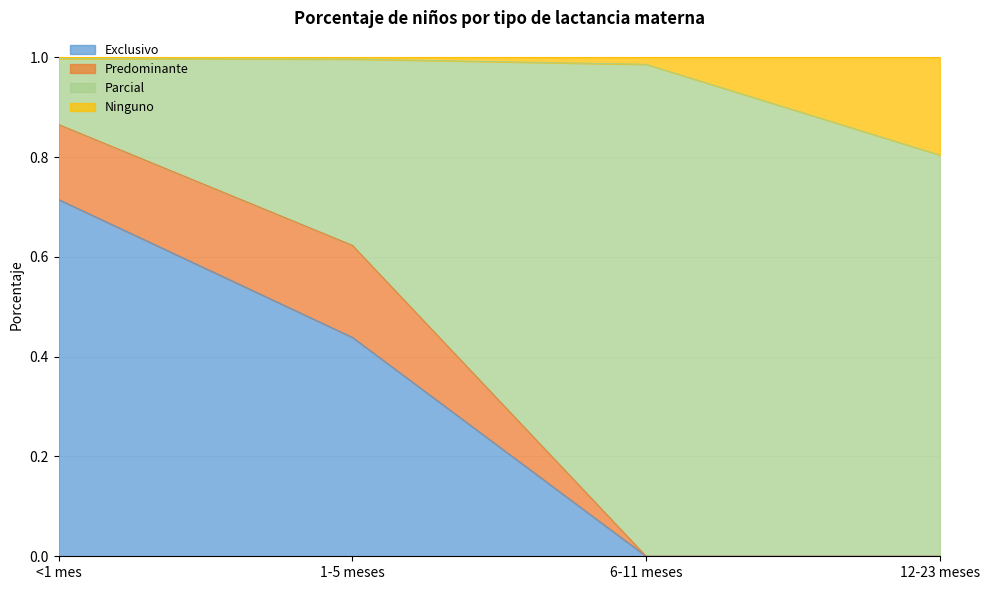

At which label does Exclusivo reach its peak?

<1 mes